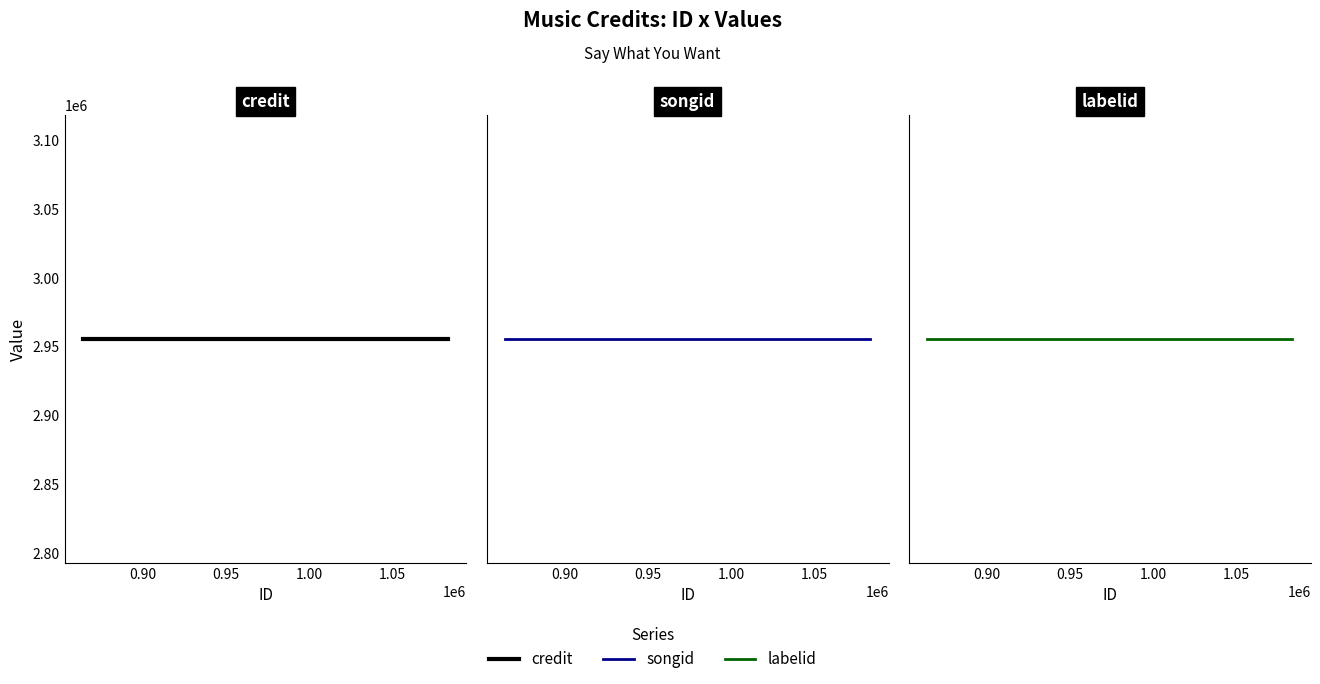

What is the maximum value for credit?

2955779